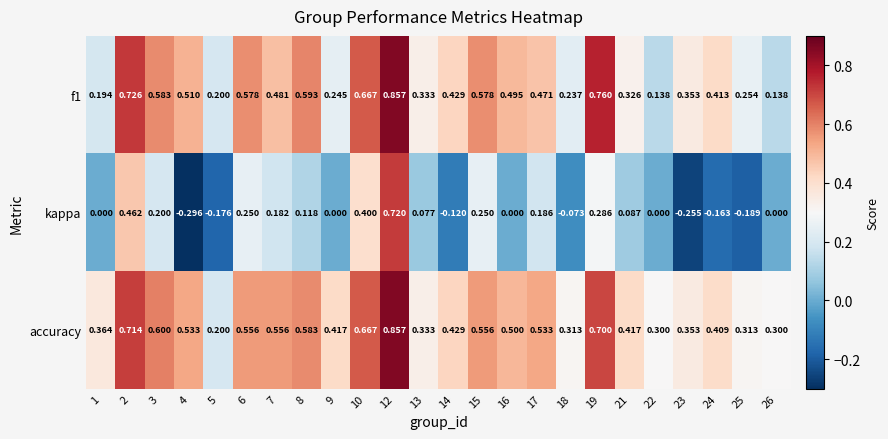

How many categories are shown in the chart?

24